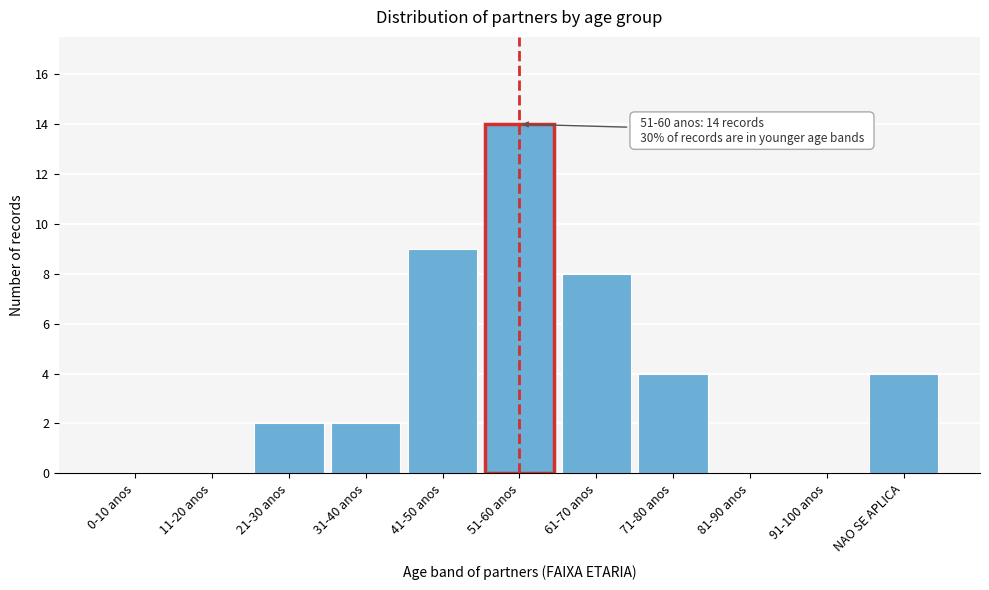

Reading left to right, what are all the values shown in this chart?

0-10 anos=0	11-20 anos=0	21-30 anos=2	31-40 anos=2	41-50 anos=9	51-60 anos=14	61-70 anos=8	71-80 anos=4	81-90 anos=0	91-100 anos=0	NAO SE APLICA=4